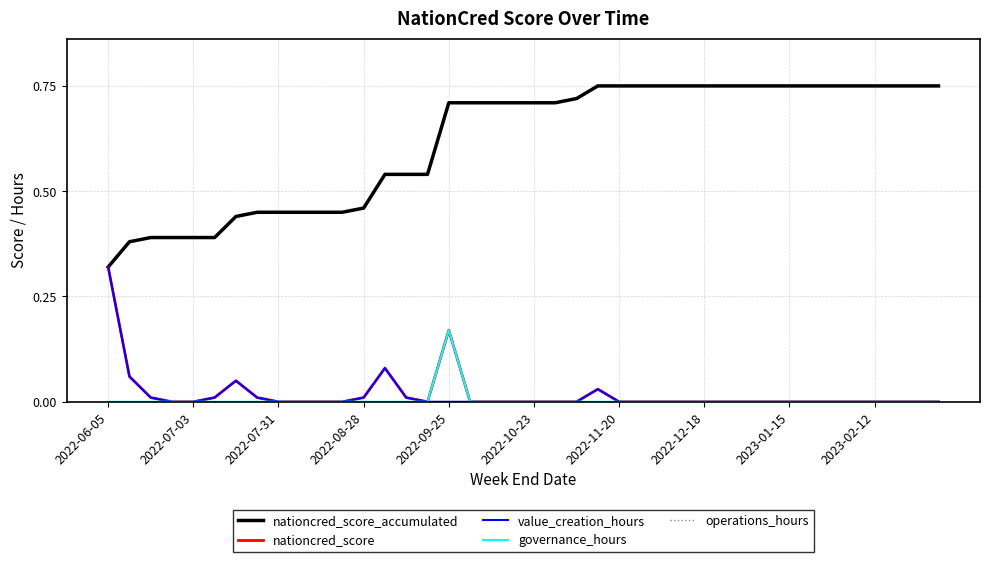

Which series has the largest total across all categories?

nationcred_score_accumulated